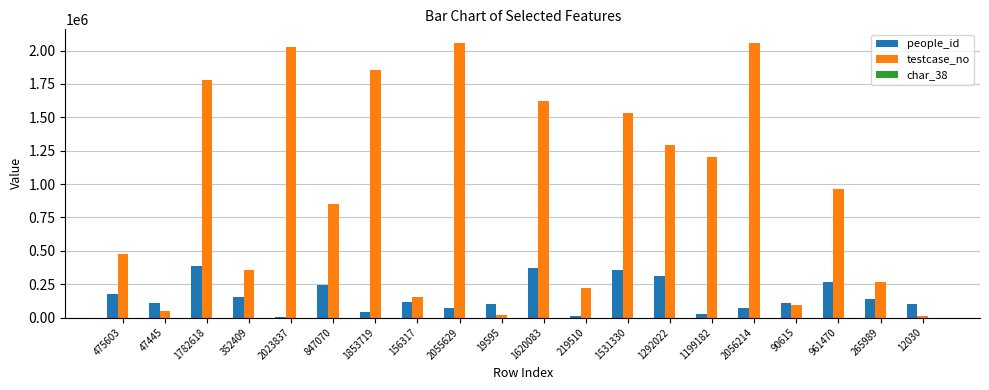

Which series has the largest total across all categories?

testcase_no